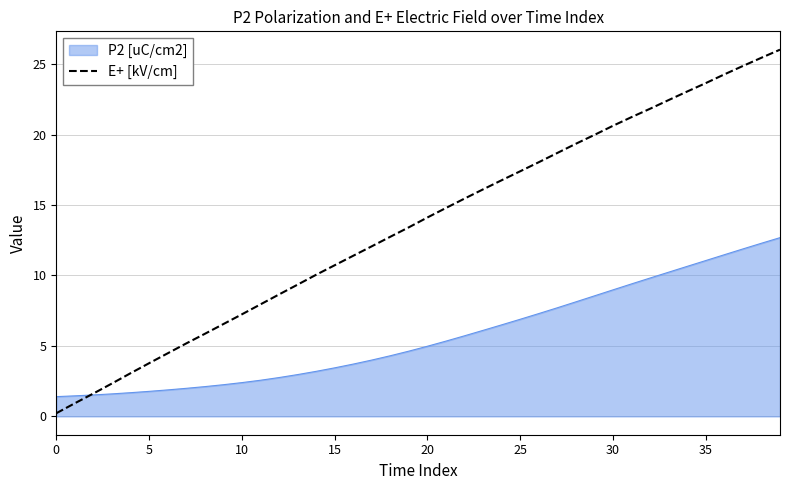

Which series has the widest spread of values?

E+ [kV/cm]